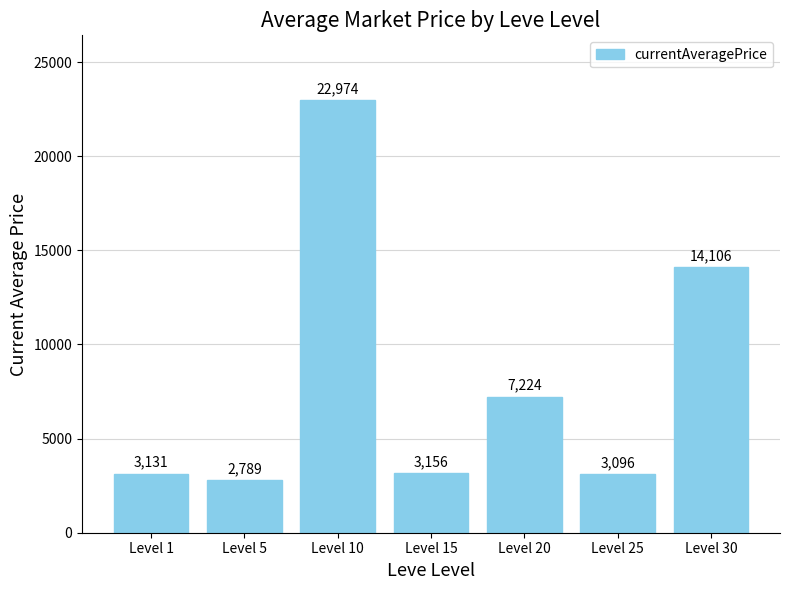

Approximately how many times larger is the value at Level 5 compared to Level 30?

0.2